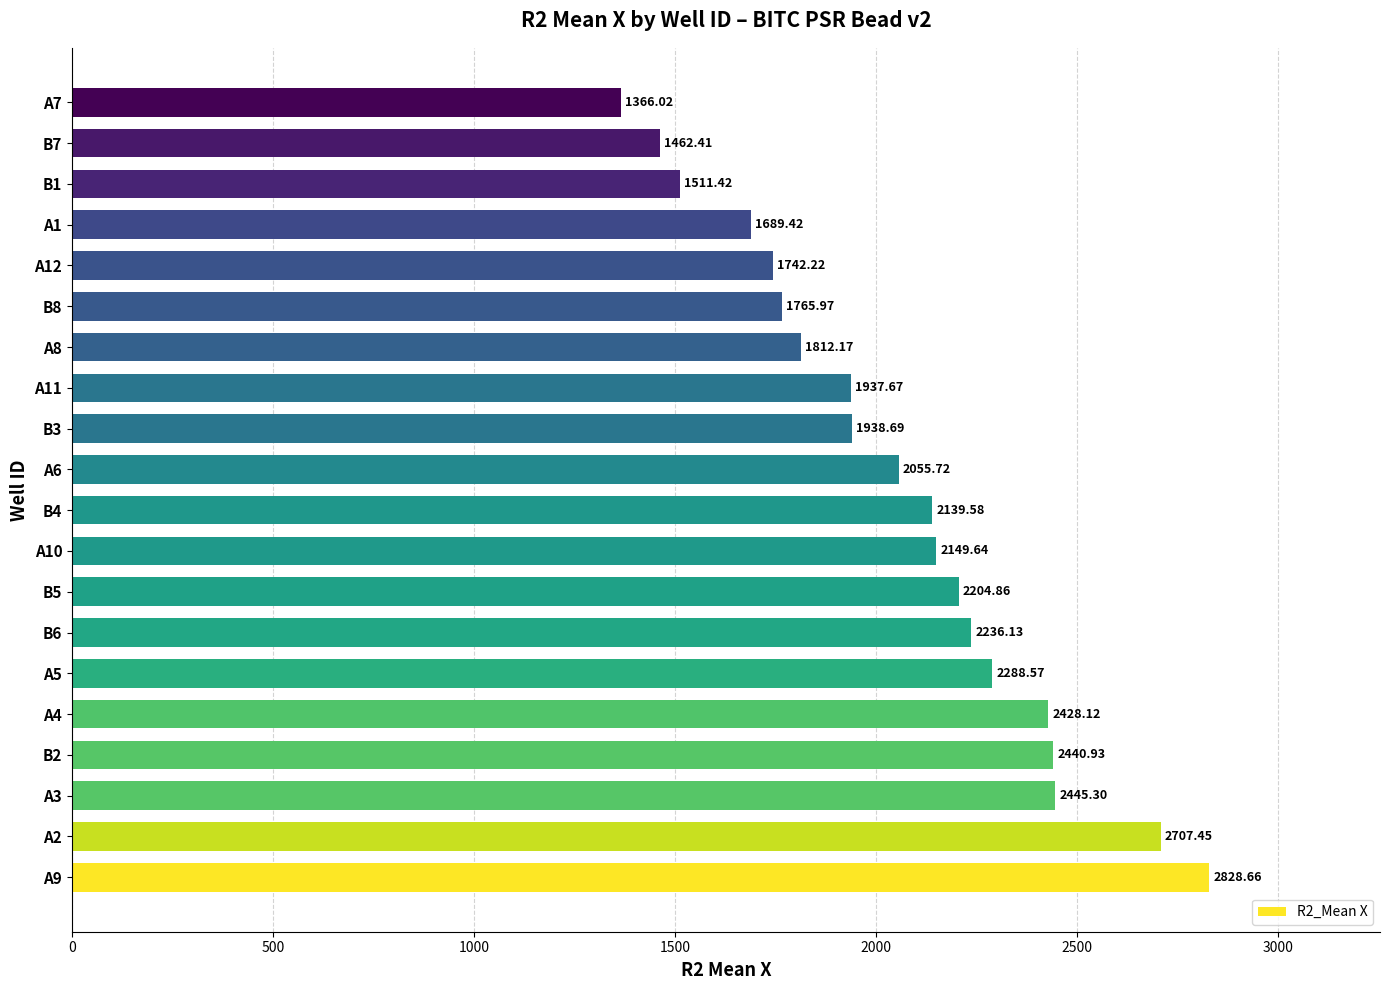

Which has a higher value, A2 or A3?

A2